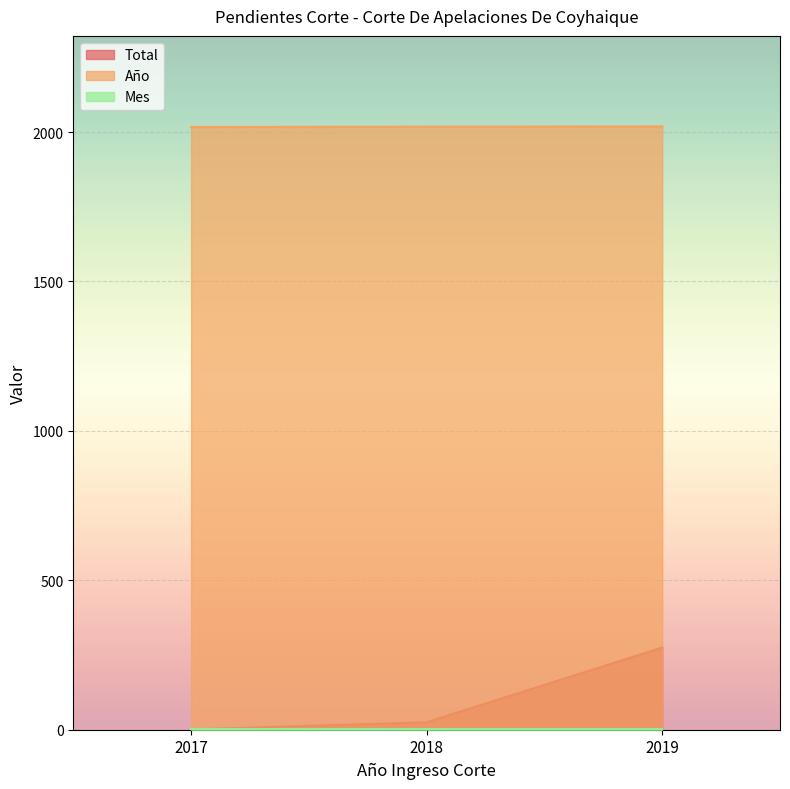

What is the value of the Año point at the 3rd from the left?

2019